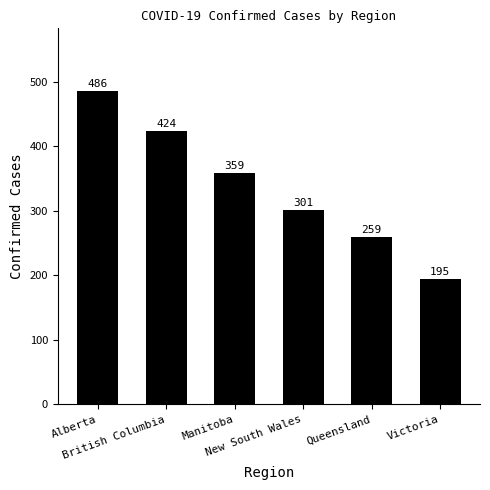

Is it true that the value at Victoria is 195?

True